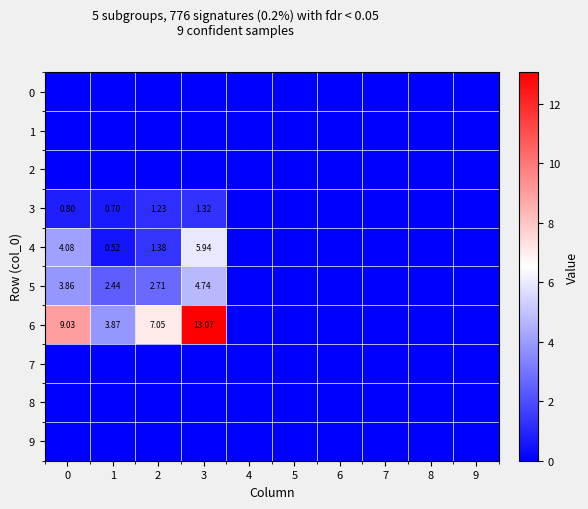

The value of 7 at 1 is 0.0. True or false?

True